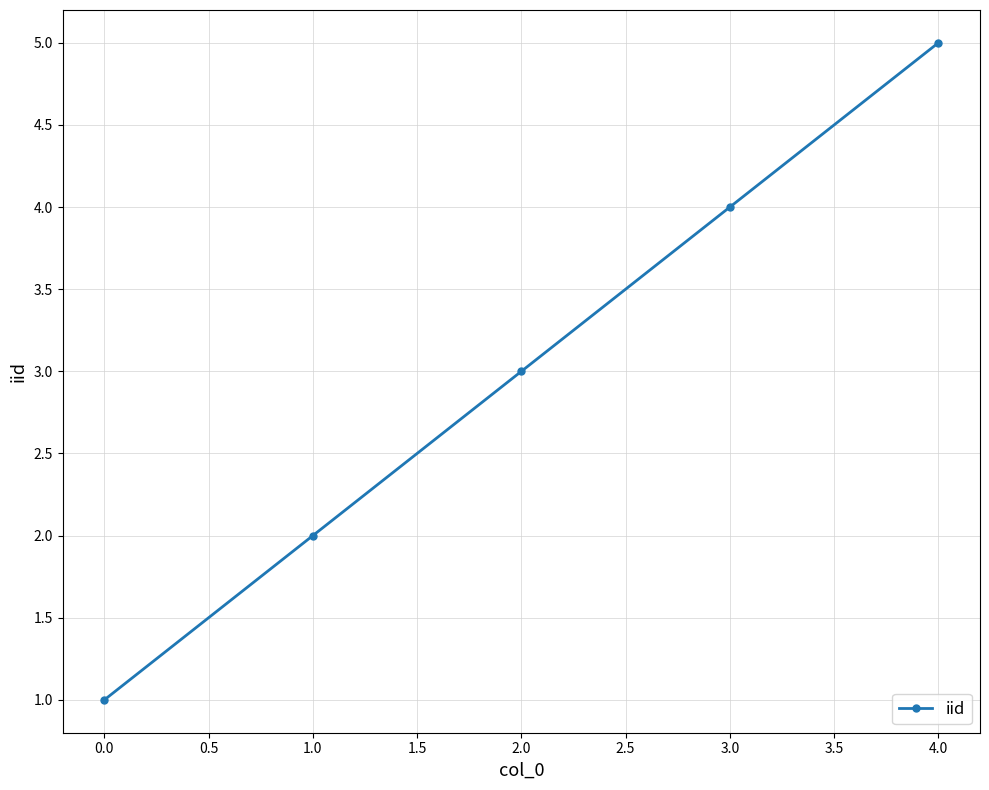

What is the label of the 1st point from the right?

4.0